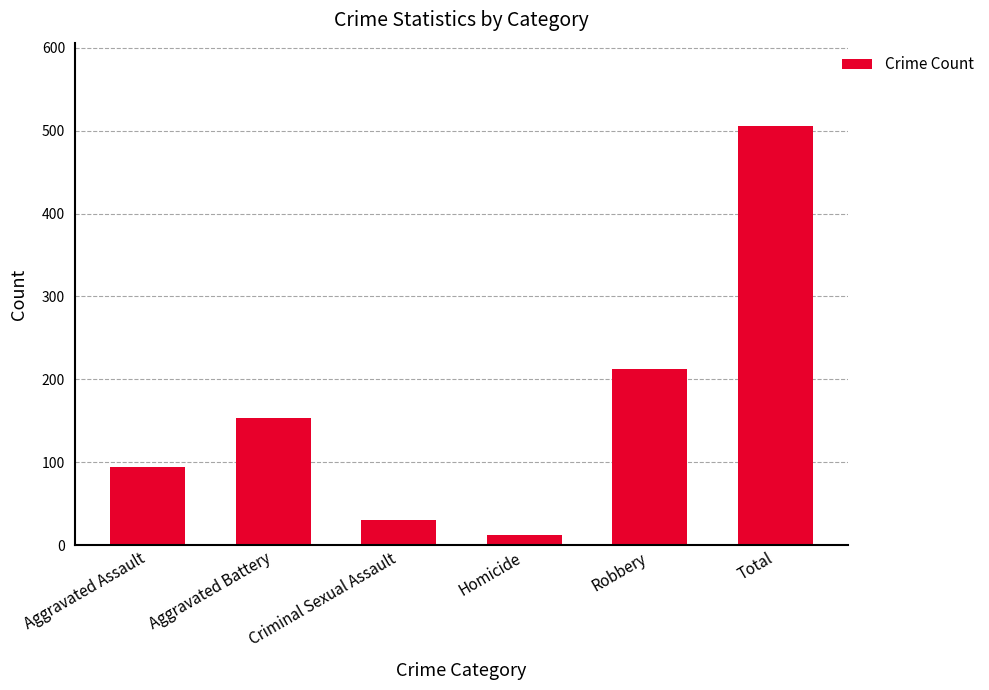

Reading left to right, transcribe all the data shown in this chart.

95	154	31	13	212	505